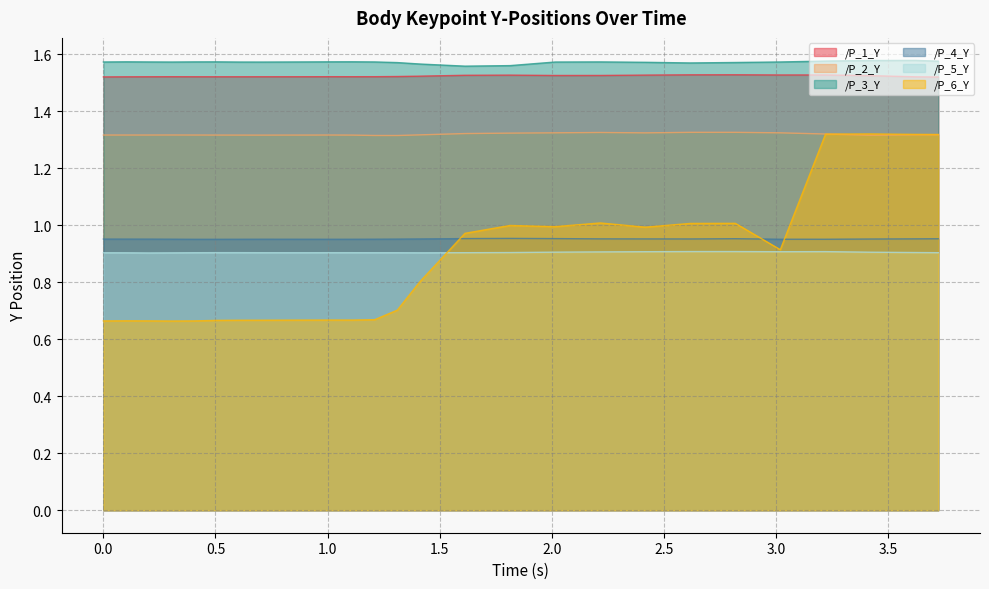

Reading right to left, transcribe all the data shown in this chart.

/P_1_Y: 1.5	1.5	1.5	1.5	1.5	1.5	1.5	1.5	1.5	1.5	1.5	1.5	1.5	1.5	1.5	1.5	1.5	1.5	1.5	1.5	1.5	1.5	1.5	1.5	1.5	1.5	1.5
/P_2_Y: 1.3	1.3	1.3	1.3	1.3	1.3	1.3	1.3	1.3	1.3	1.3	1.3	1.3	1.3	1.3	1.3	1.3	1.3	1.3	1.3	1.3	1.3	1.3	1.3	1.3	1.3	1.3
/P_3_Y: 1.6	1.6	1.6	1.6	1.6	1.6	1.6	1.6	1.6	1.6	1.6	1.6	1.6	1.6	1.6	1.6	1.6	1.6	1.6	1.6	1.6	1.6	1.6	1.6	1.6	1.6	1.6
/P_4_Y: 1.0	1.0	1.0	1.0	1.0	1.0	1.0	1.0	1.0	1.0	1.0	1.0	1.0	1.0	1.0	1.0	1.0	1.0	1.0	1.0	1.0	1.0	1.0	1.0	1.0	1.0	1.0
/P_5_Y: 0.9	0.9	0.9	0.9	0.9	0.9	0.9	0.9	0.9	0.9	0.9	0.9	0.9	0.9	0.9	0.9	0.9	0.9	0.9	0.9	0.9	0.9	0.9	0.9	0.9	0.9	0.9
/P_6_Y: 1.3	1.3	1.3	1.3	0.9	1.0	1.0	1.0	1.0	1.0	1.0	1.0	0.8	0.7	0.7	0.7	0.7	0.7	0.7	0.7	0.7	0.7	0.7	0.7	0.7	0.7	0.7